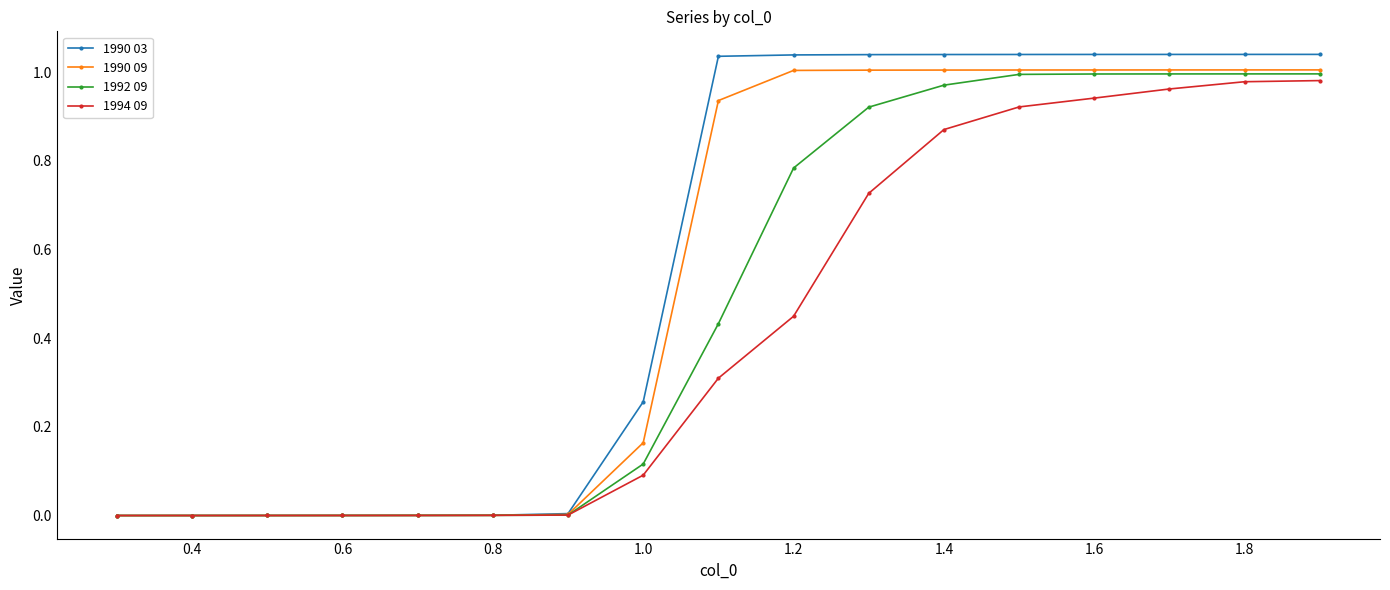

List the series in order of their overall mean, highest first.

1990 03, 1990 09, 1992 09, 1994 09